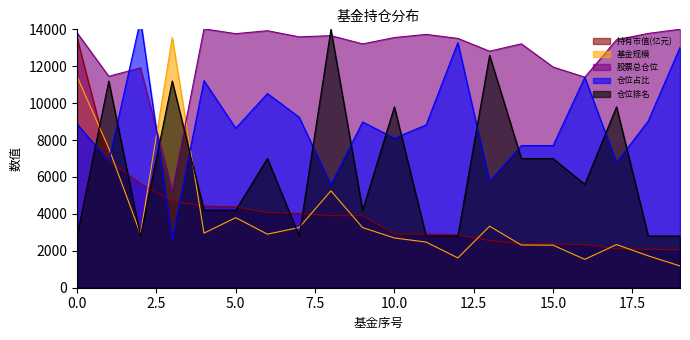

At which category does 仓位排名 reach its first local peak?

1